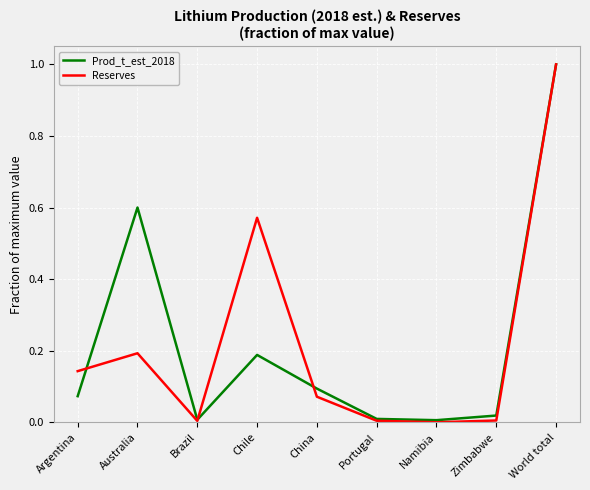

What position from the right is Australia?

8